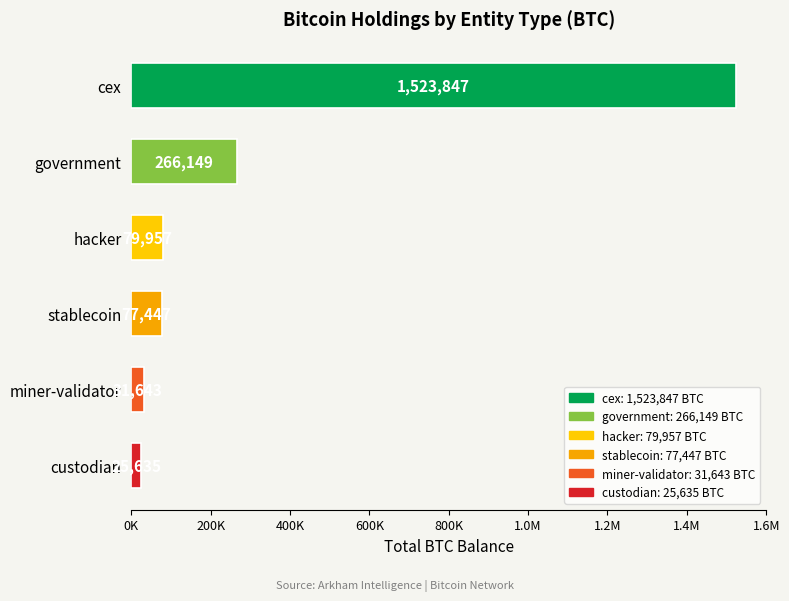

Is it true that the value at custodian is 11014.9?

False